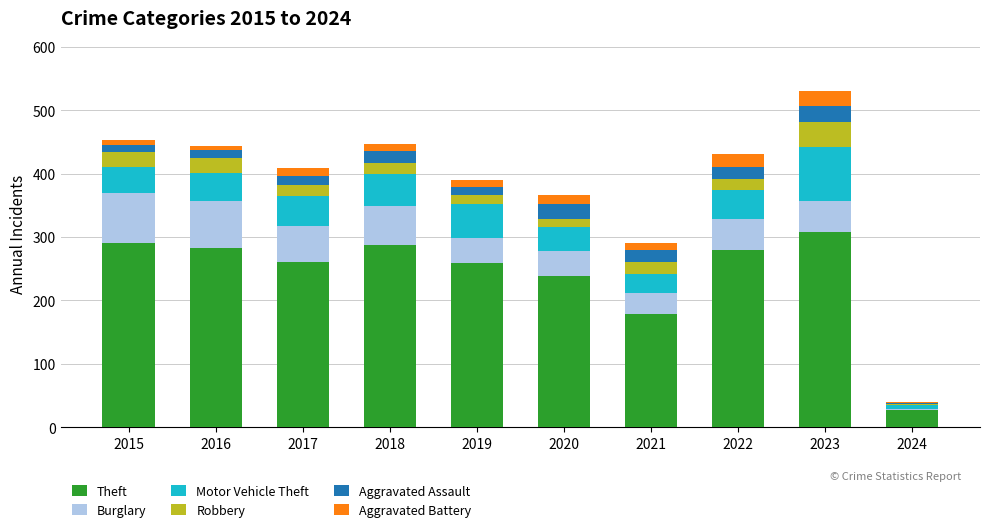

What is the total value across all series at 2020?

366